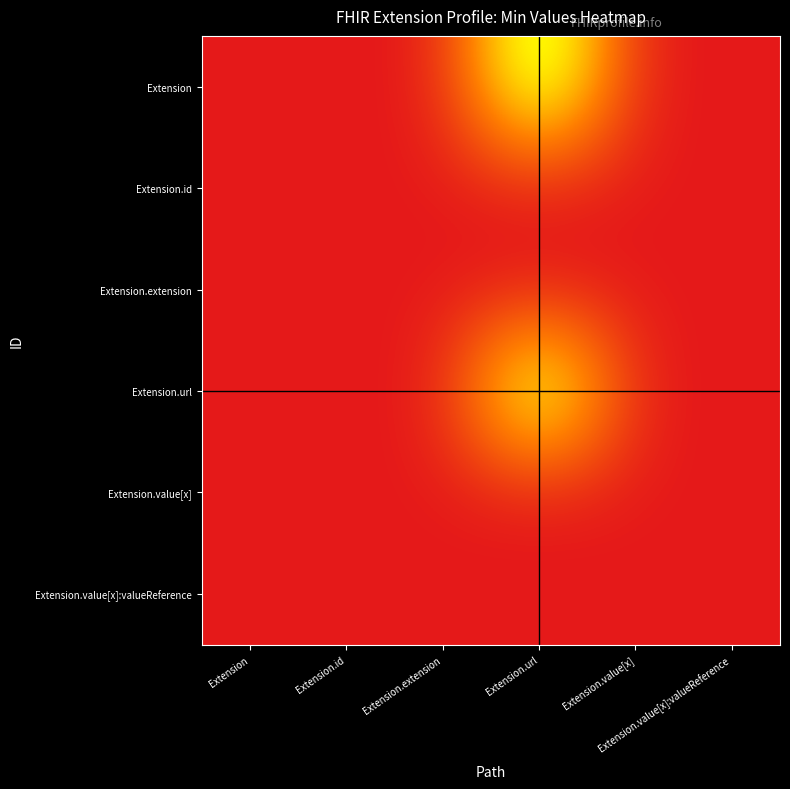

Which series has the widest spread of values?

Extension